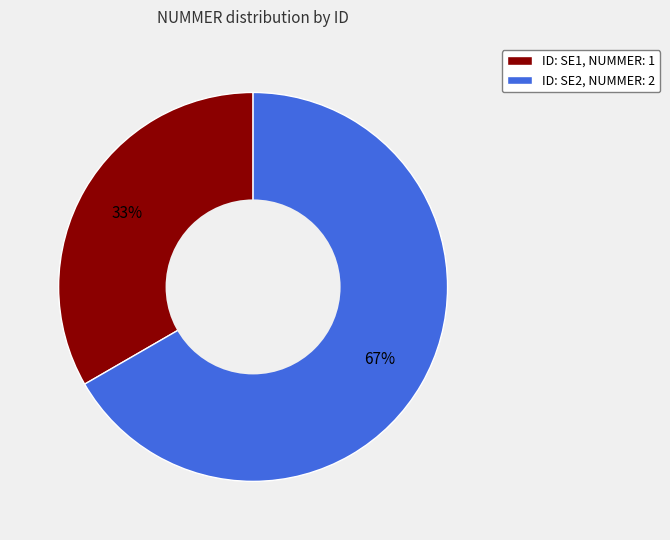

Rank the categories by value from lowest to highest.

ID: SE1, NUMMER: 1, ID: SE2, NUMMER: 2